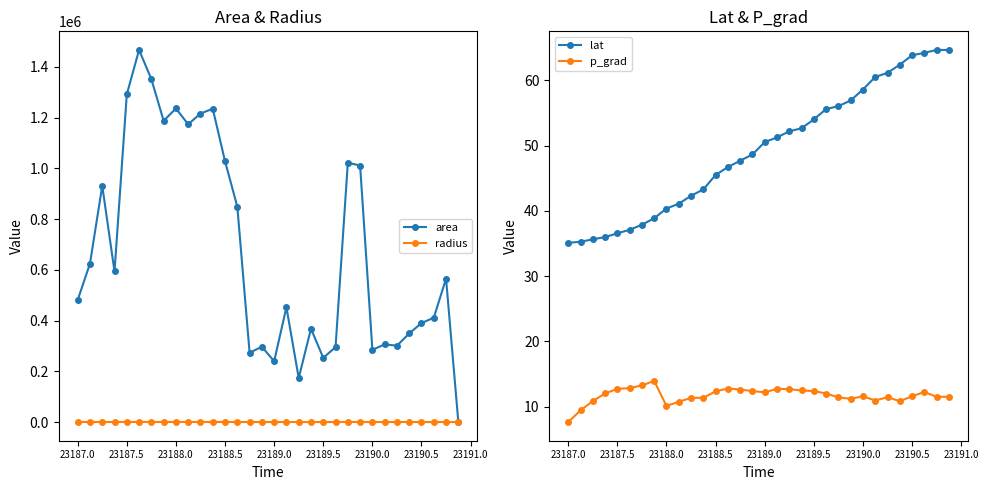

How many values in the lat series exceed 50?

16